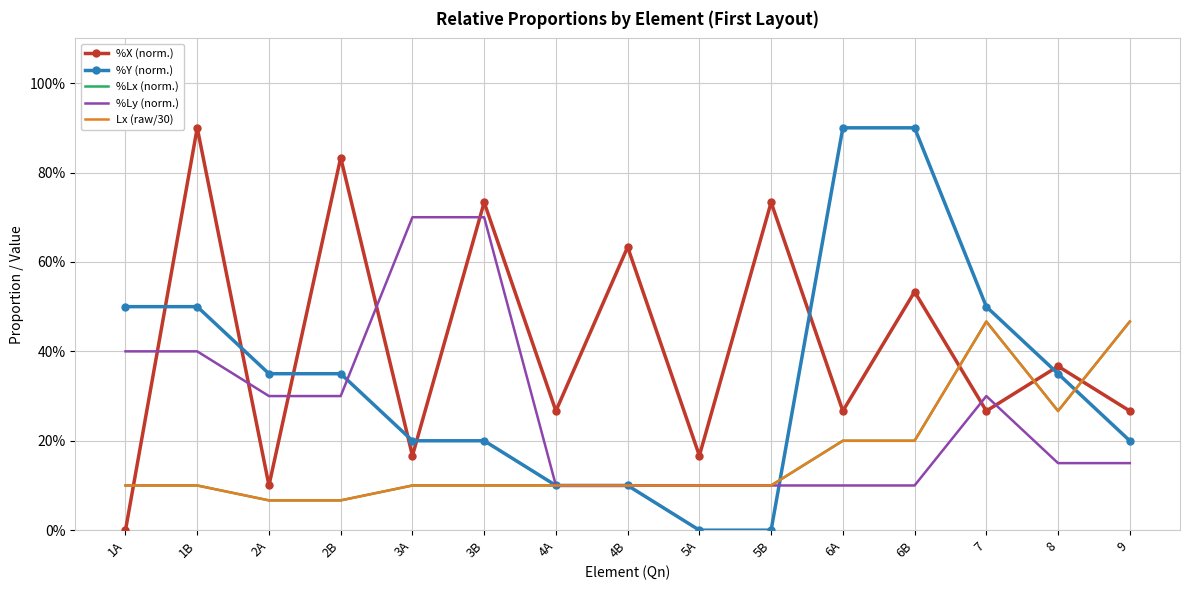

What position from the left is 6A?

11